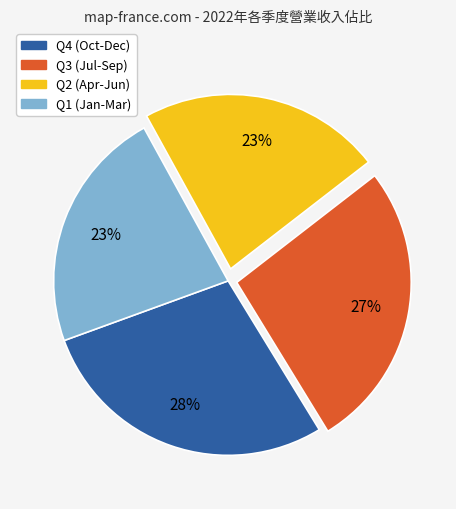

To the nearest percent, what is the average slice percentage?

25%